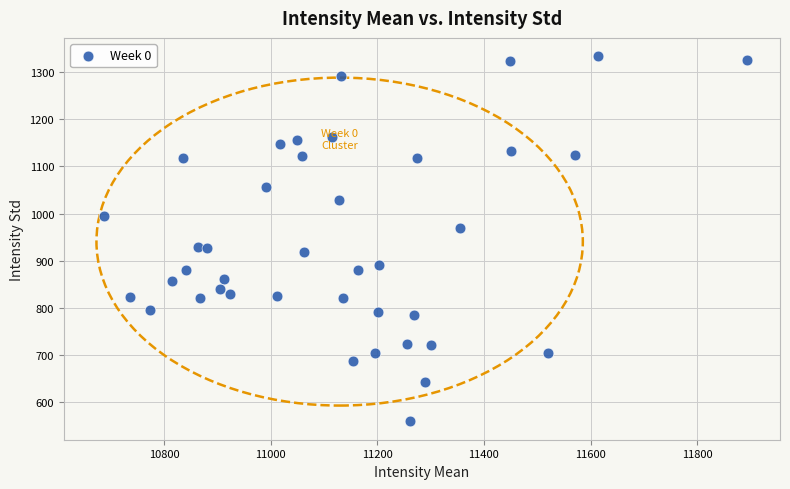

What is the range of Y values (max minus min)?

776.3